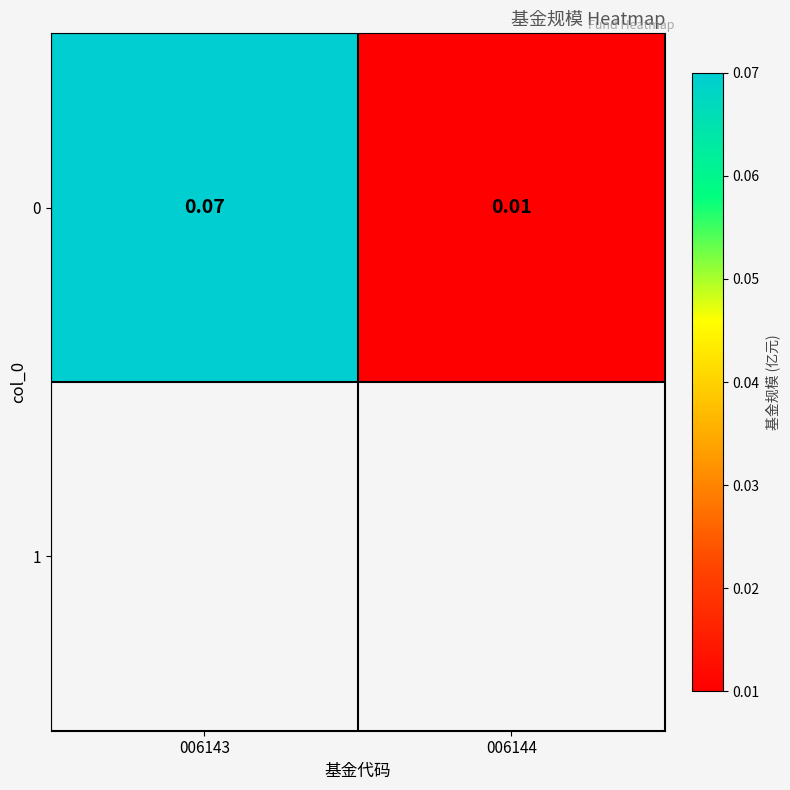

Count the values in the range 0 to 1.

2